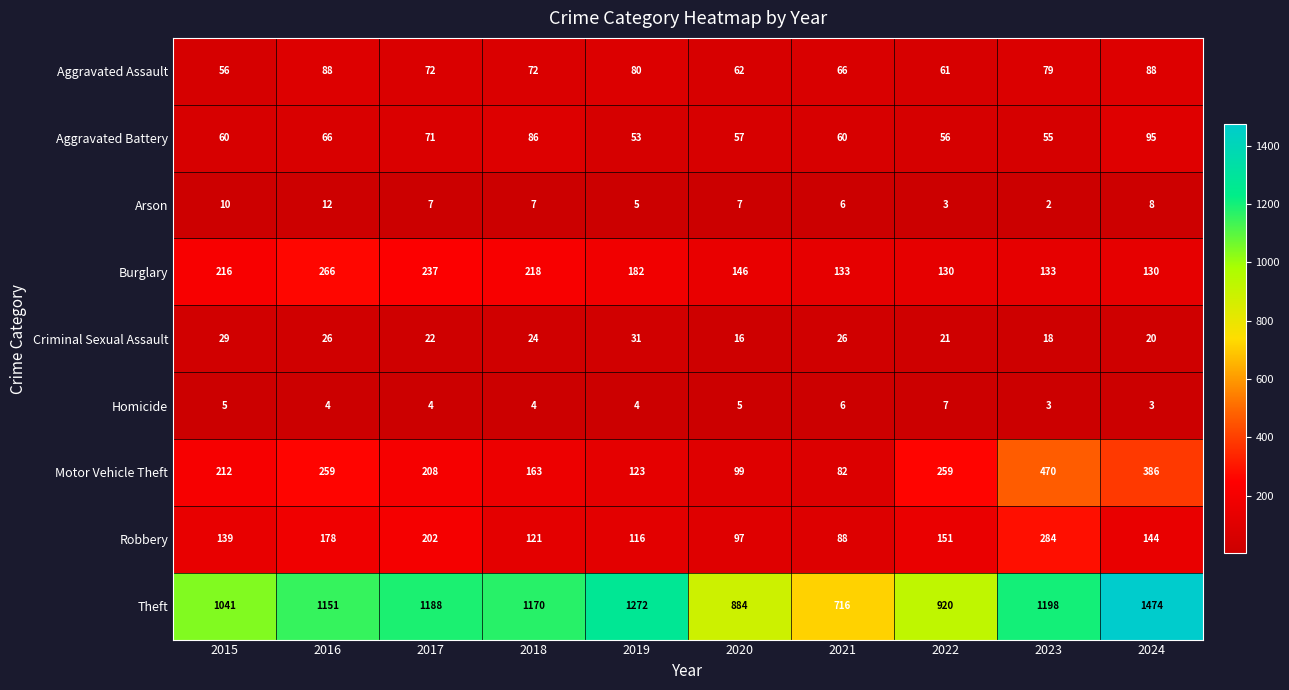

Rank the series at 2023 from lowest to highest value.

Arson, Homicide, Criminal Sexual Assault, Aggravated Battery, Aggravated Assault, Burglary, Robbery, Motor Vehicle Theft, Theft